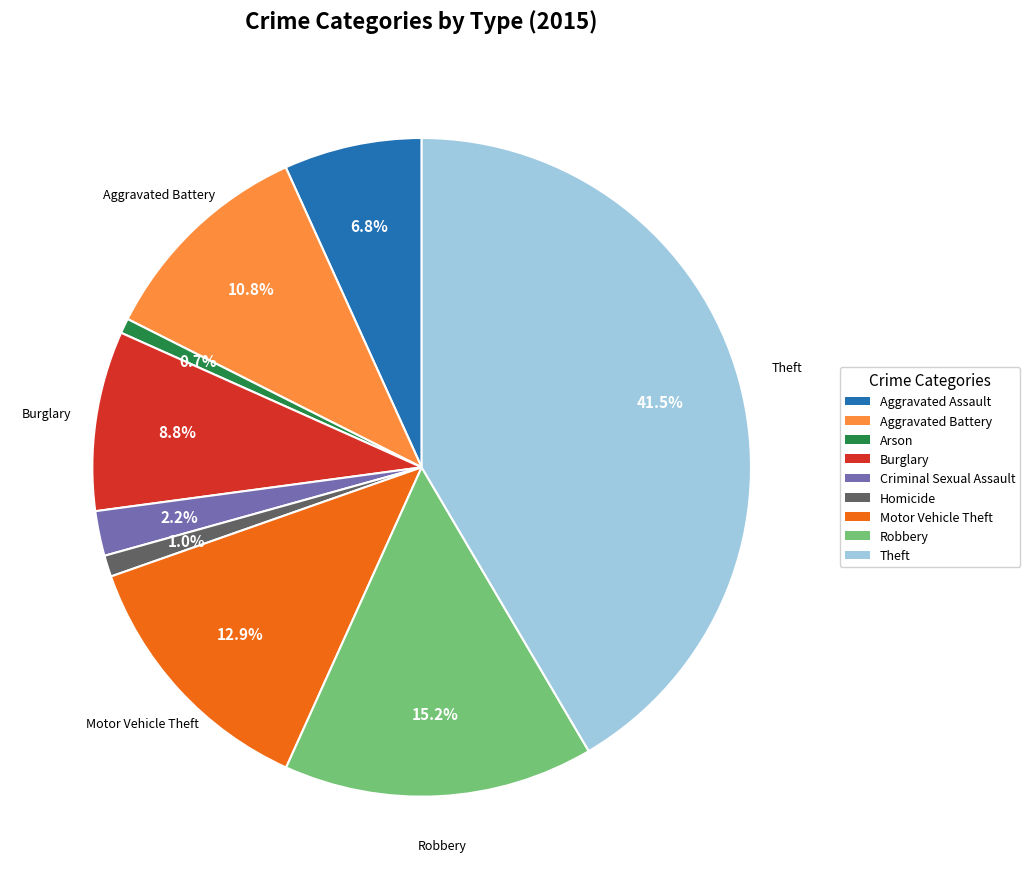

Combined, do Burglary and Motor Vehicle Theft account for over 50%?

No